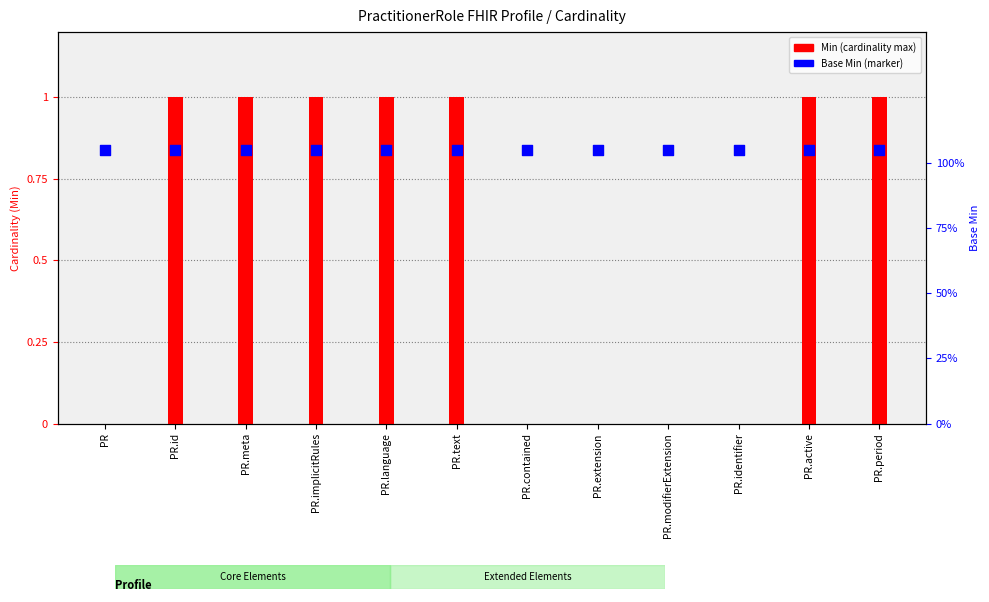

Is the value of Min (cardinality max) at PR.text greater than the value of Base Min at PR.identifier?

No